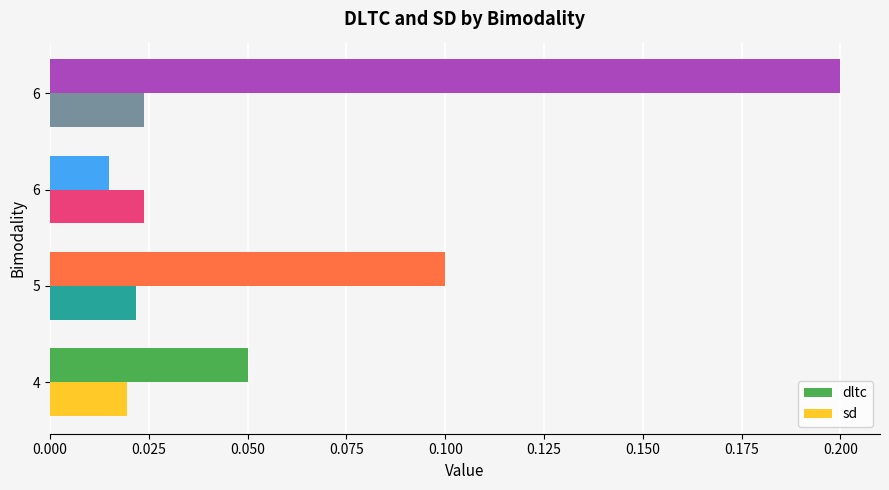

What are all the series names shown in the legend?

dltc, sd